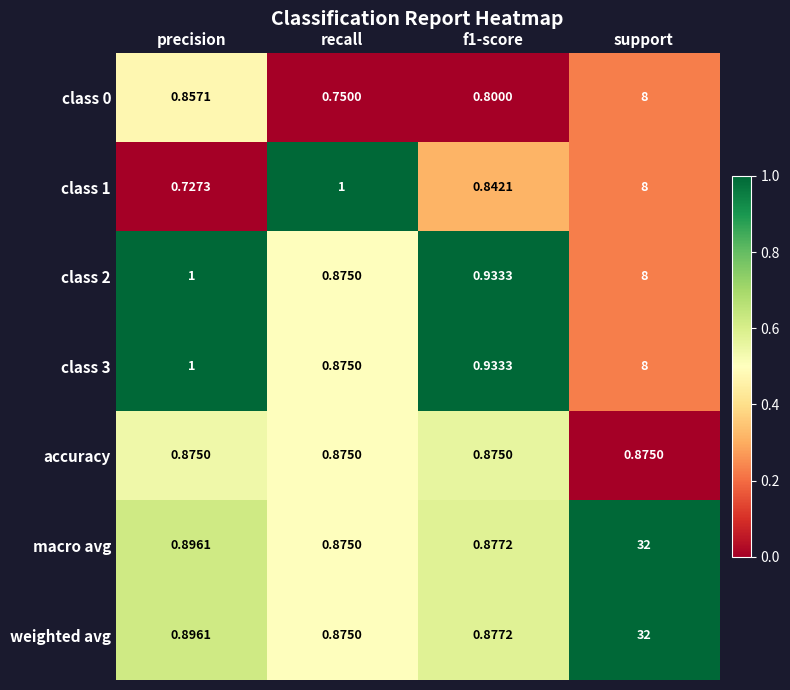

At how many categories does at least one series exceed 0?

4